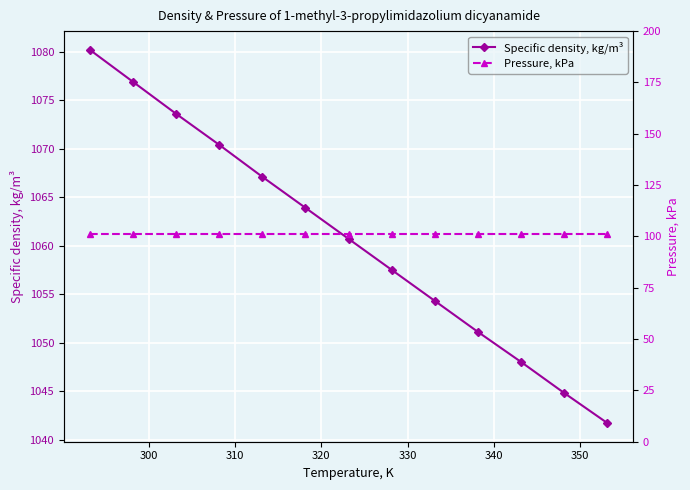

True or false: Specific density, kg/m³ has more than 0 interior local peaks.

False